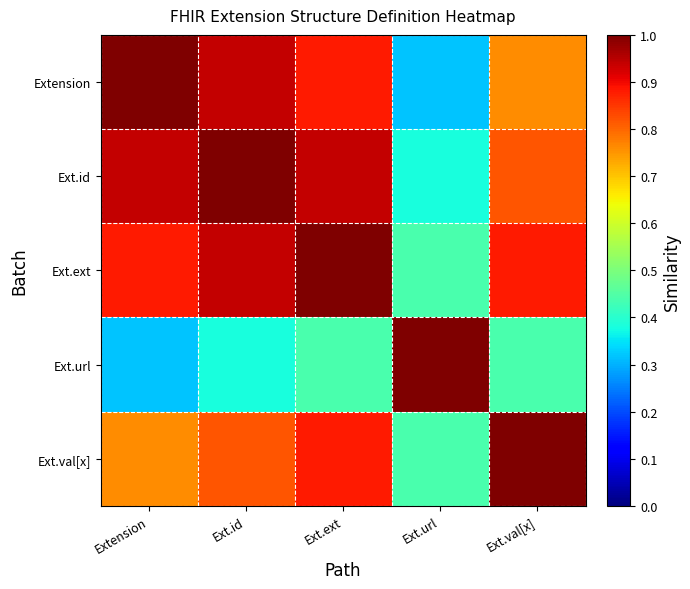

Count the number of categories in the chart.

5